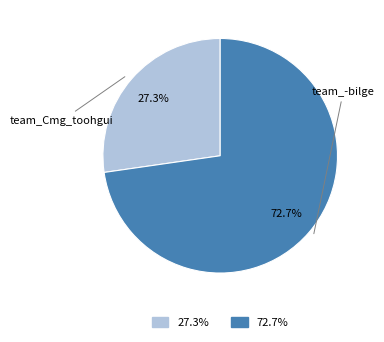

How many segments does this pie chart have?

2